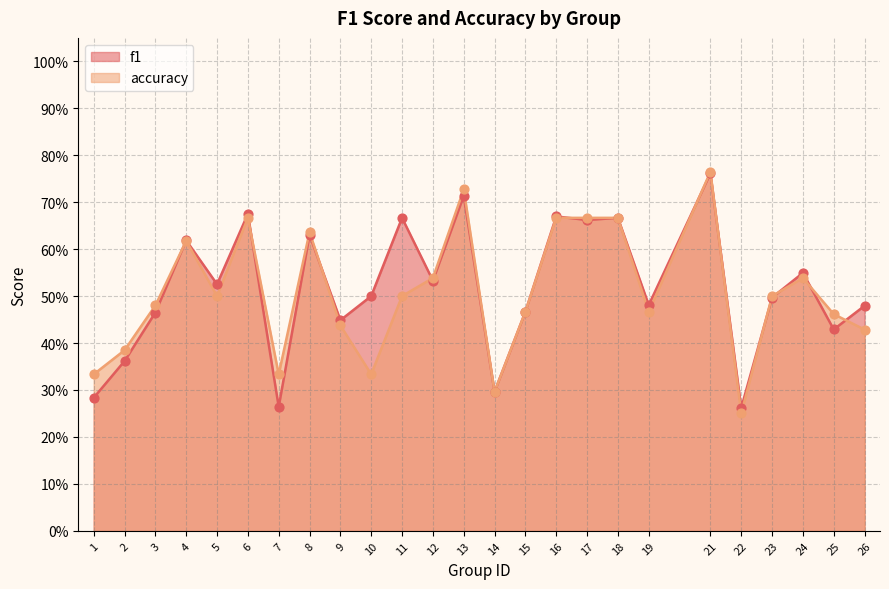

At which category is the sum across all series the highest?

21